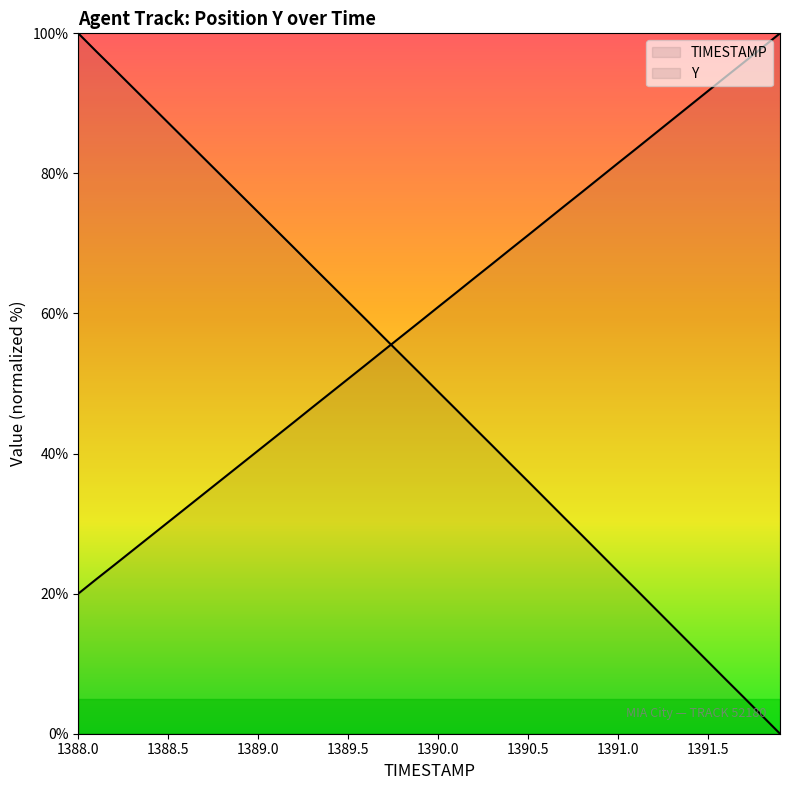

Reading left to right, list all the values displayed in this chart.

TIMESTAMP: 100.0	97.4	94.9	92.3	89.8	87.2	84.7	82.1	79.6	77.0	74.5	71.9	69.3	66.8	64.2	61.7	59.1	56.5	54.0	51.4	48.8	46.3	43.7	41.2	38.6	36.0	33.4	30.9	28.3	25.7	23.2	20.6	18.0	15.4	12.9	10.3	7.7	5.2	2.6	0.0
Y: 20.0	22.1	24.1	26.1	28.2	30.2	32.3	34.3	36.3	38.4	40.4	42.5	44.5	46.6	48.6	50.7	52.7	54.8	56.8	58.9	60.9	63.0	65.0	67.1	69.1	71.2	73.2	75.3	77.3	79.4	81.5	83.5	85.6	87.6	89.7	91.8	93.8	95.9	97.9	100.0